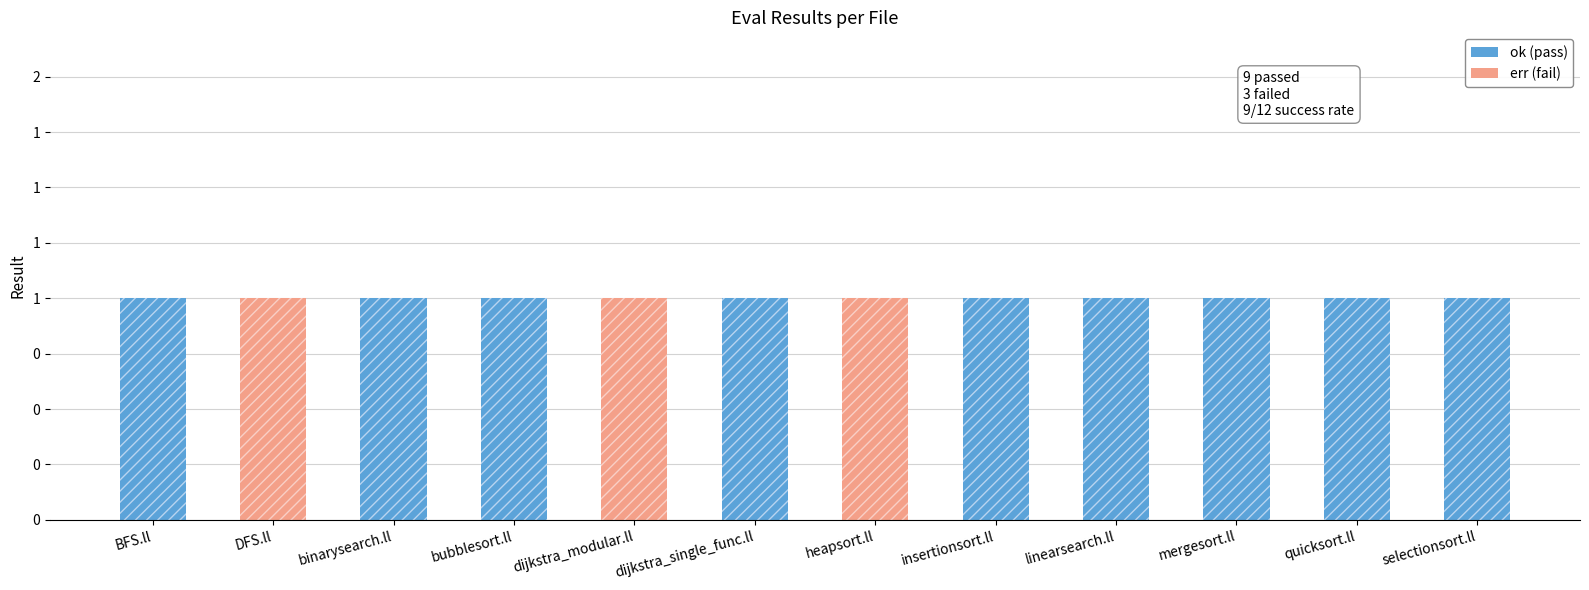

Where is err (fail) nearest to the value 0?

BFS.ll